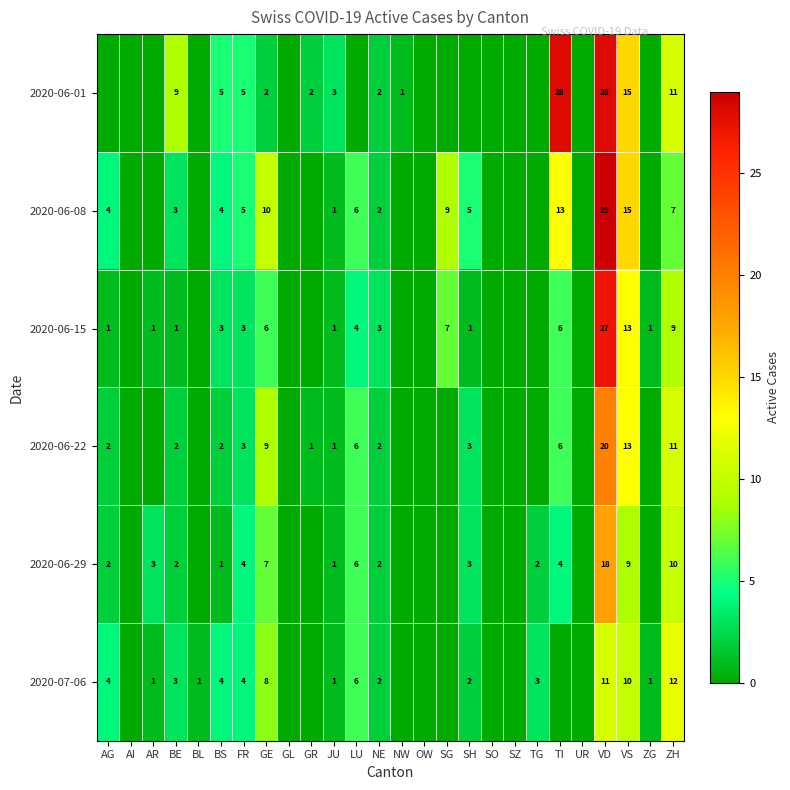

What is the difference between the highest and lowest values at TG?

3